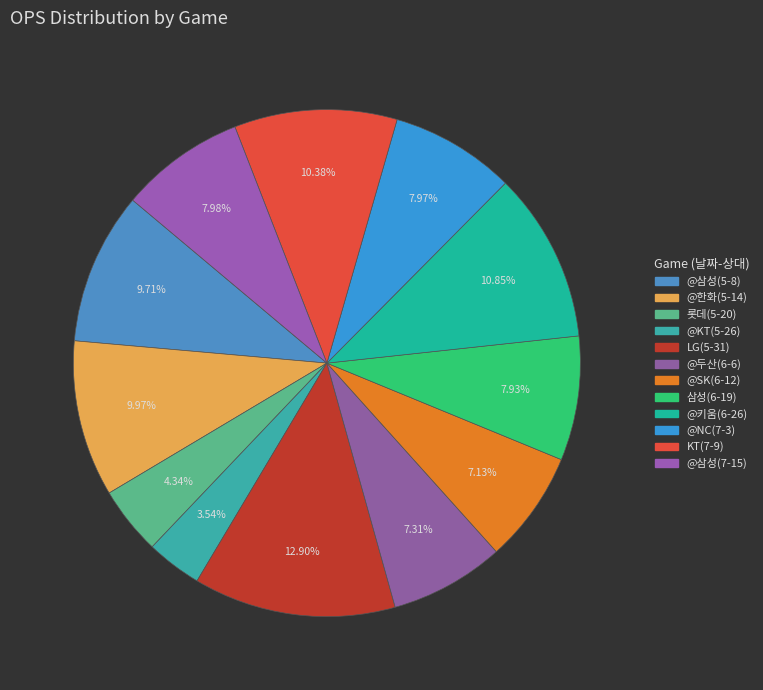

Which slice is the largest?

LG(5-31)